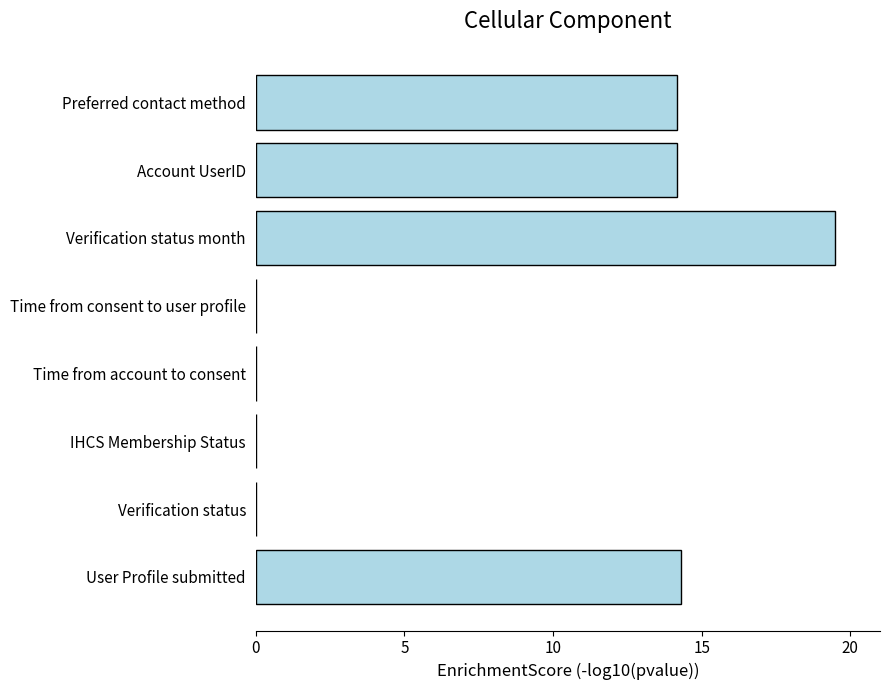

What is the sum of the values at Preferred contact method and User Profile submitted?

28.5